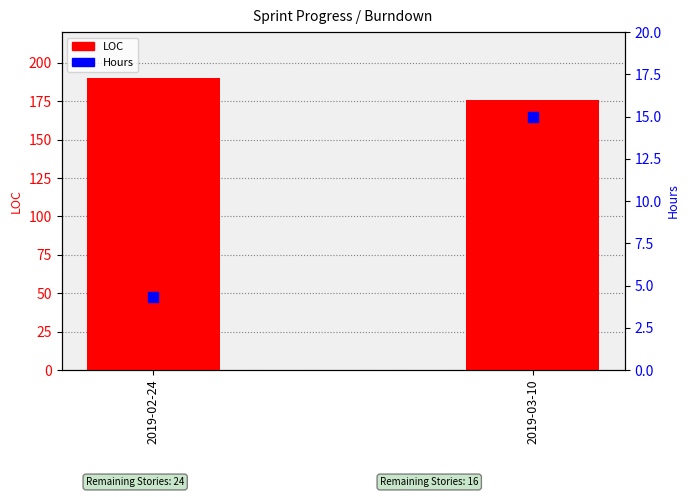

Which series has the largest total across all categories?

LOC